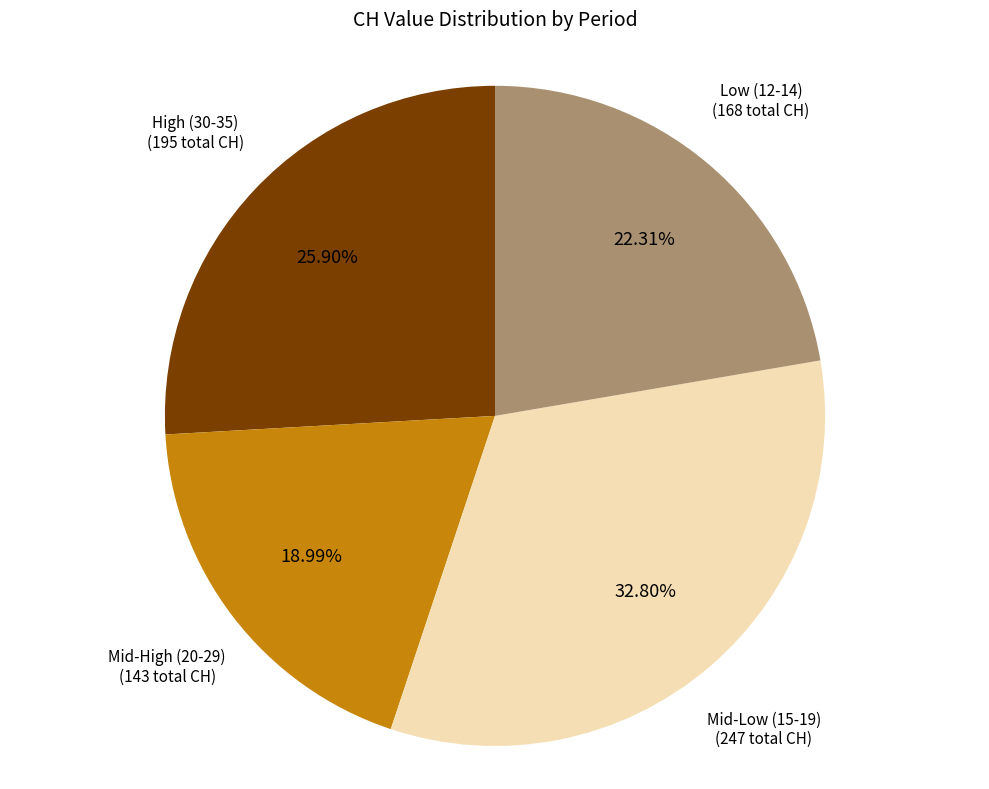

Is there any slice that represents more than half of the pie?

No